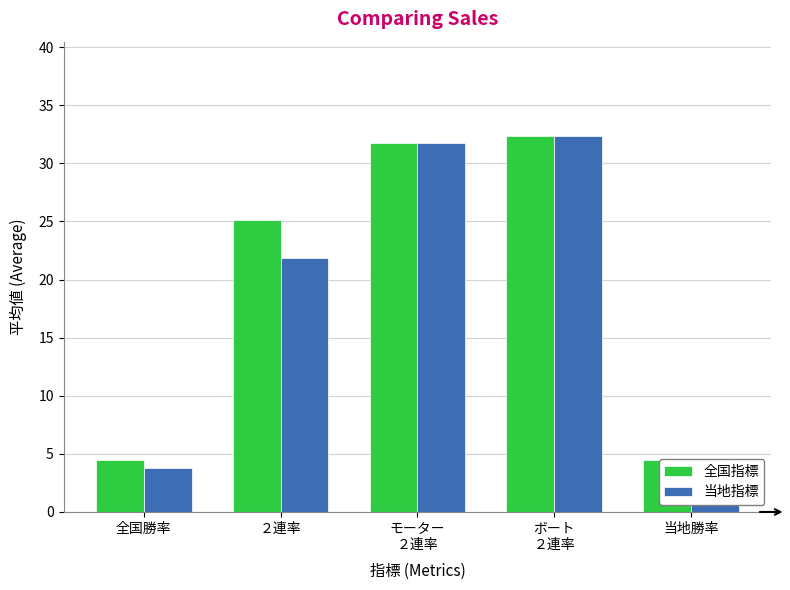

What is the sum of the 当地指標 values at モーター
２連率 and 全国勝率?

35.6